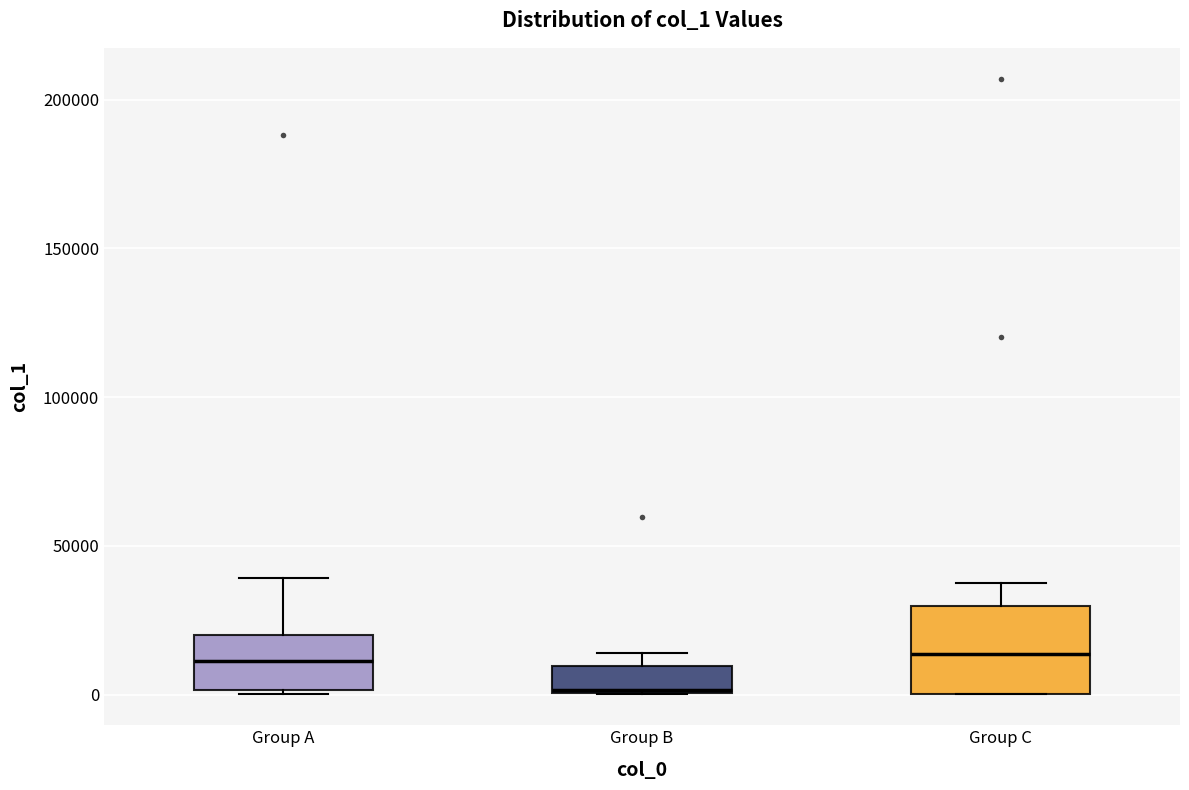

Reading left to right, transcribe this box plot: for each box, give where its median line is, the range the box spans, and where its two whiskers end, as read against the y-axis. The values are not printed on the chart, so give them approximately, as read against the axis.

Group A: median 10000, box 0 to 20000, whiskers 0 to 40000
Group B: median 0, box 0 to 10000, whiskers 0 to 15000
Group C: median 15000, box 0 to 30000, whiskers 0 to 35000